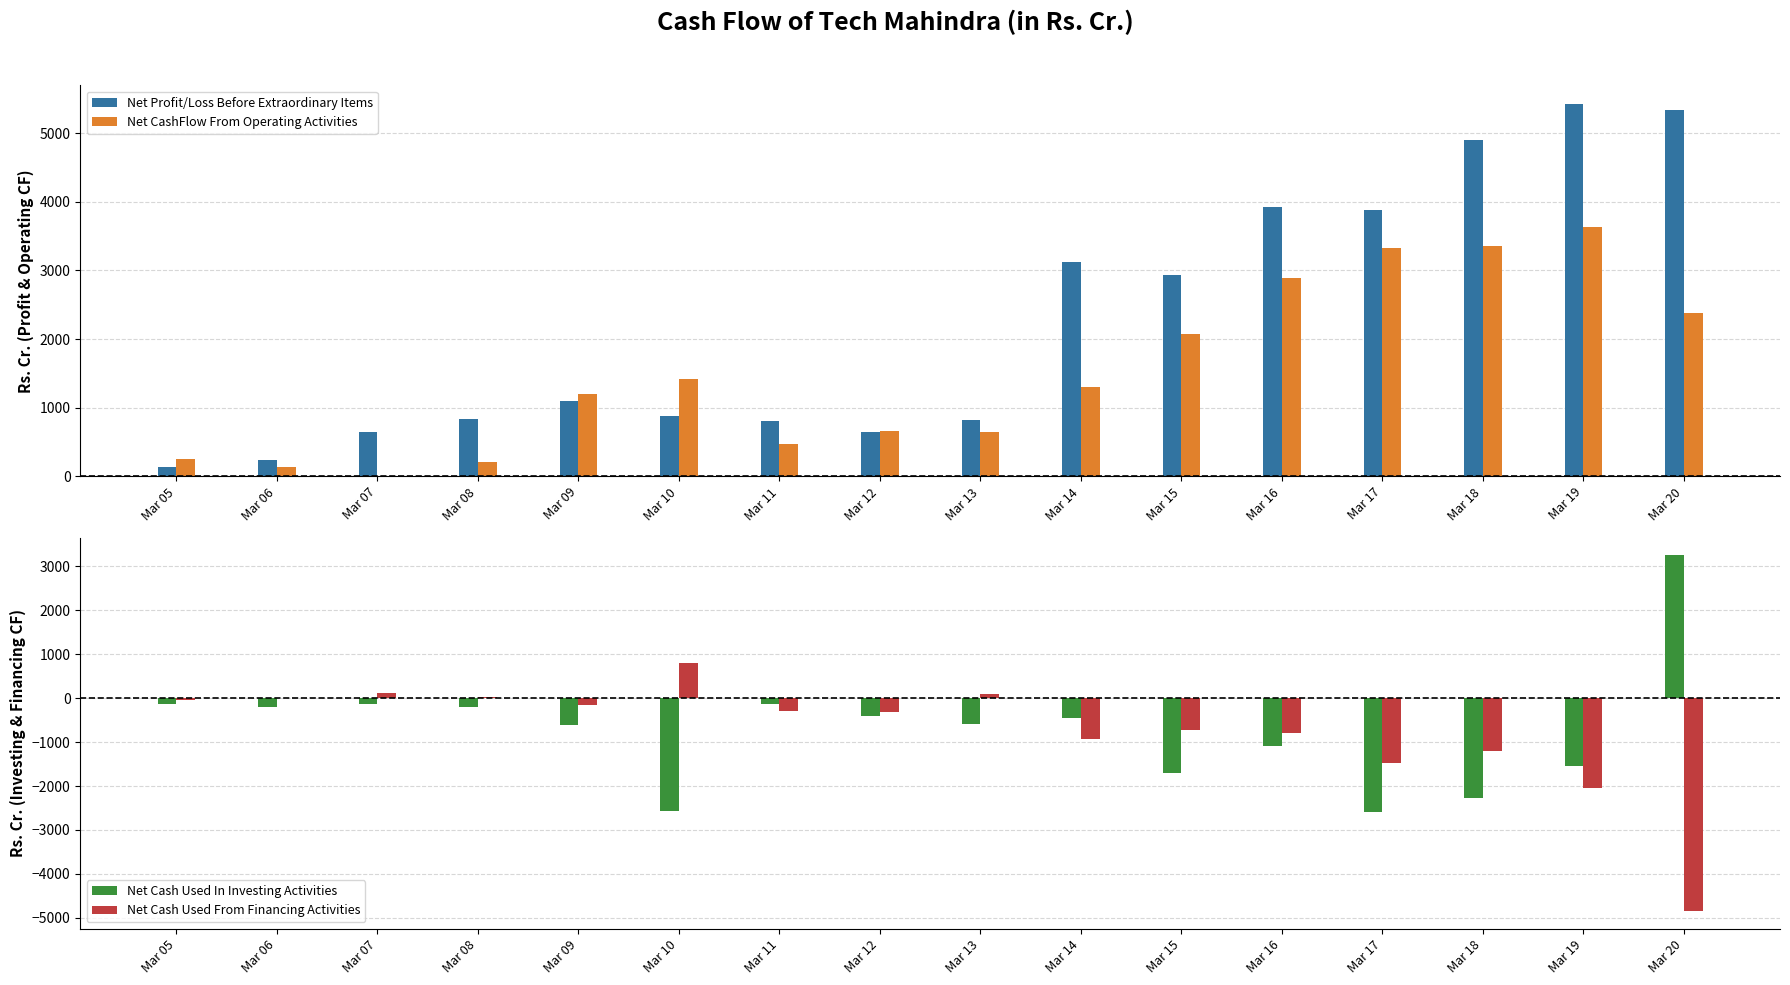

What is the maximum value for Net Profit/Loss Before Extraordinary Items?

5427.3